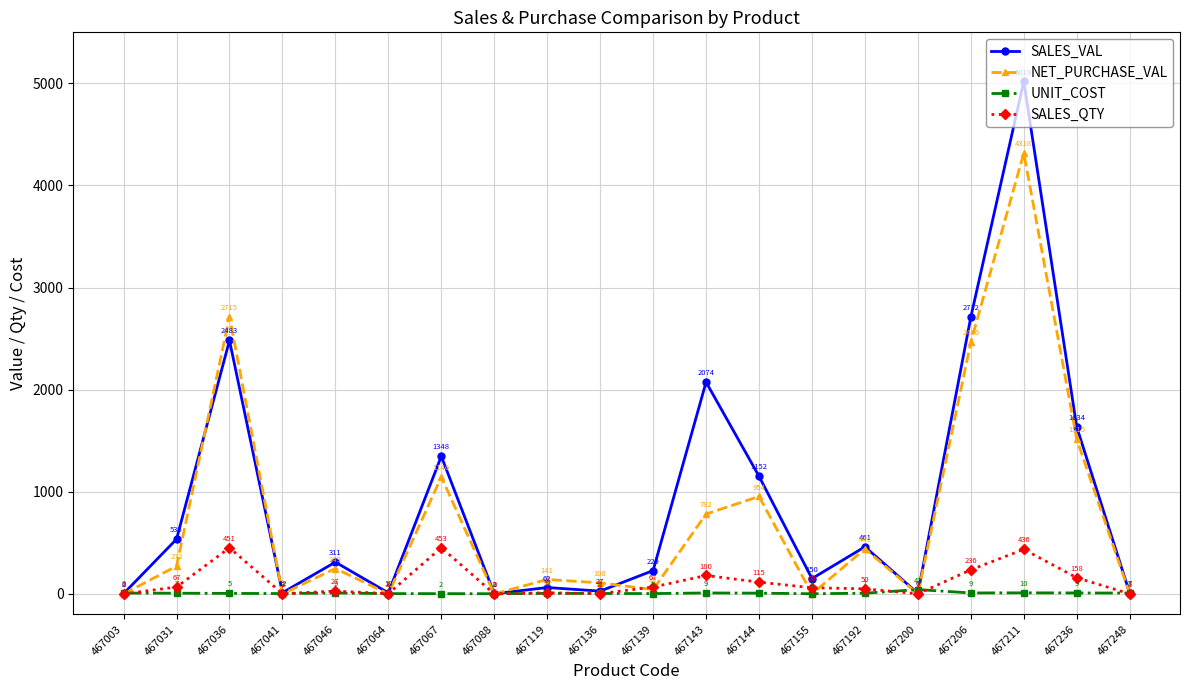

What are all the series names shown in the legend?

SALES_VAL, NET_PURCHASE_VAL, UNIT_COST, SALES_QTY